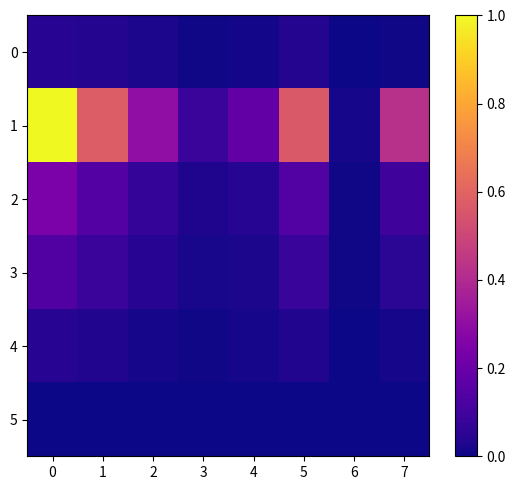

Between 7 and 2, which is larger?

2